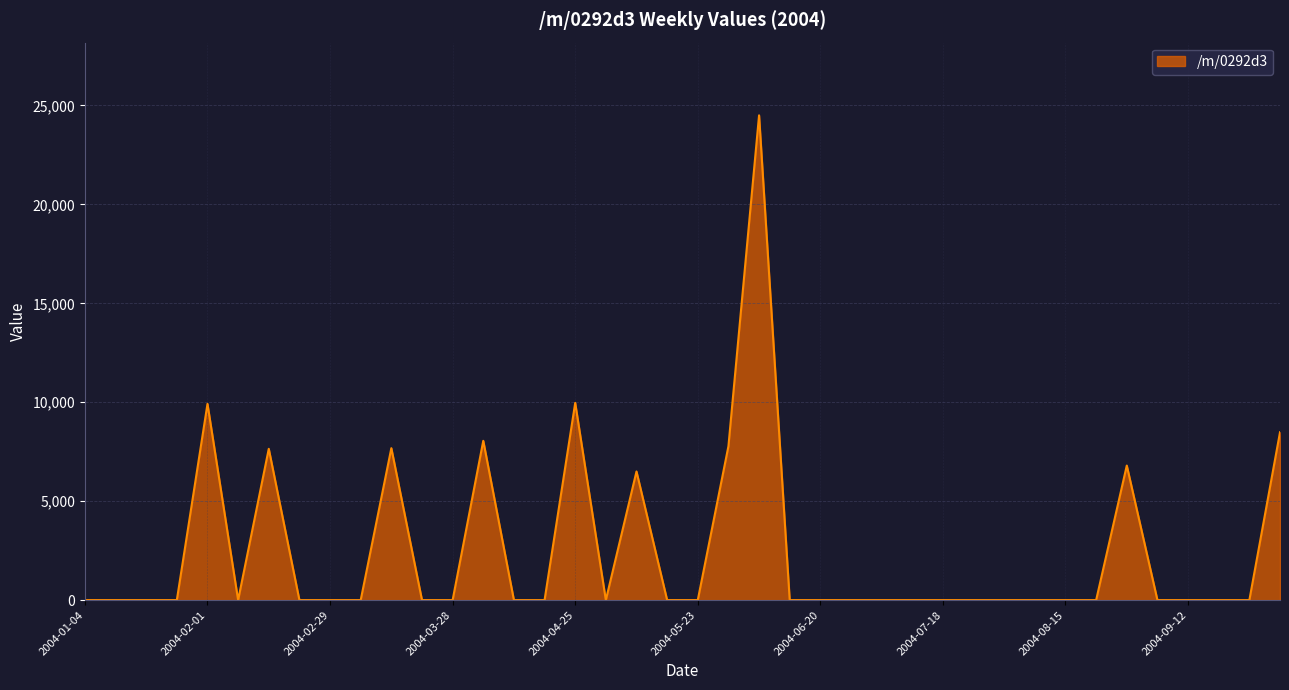

Rank the categories by value from lowest to highest.

2004-01-04, 2004-01-11, 2004-01-18, 2004-01-25, 2004-02-08, 2004-02-22, 2004-02-29, 2004-03-07, 2004-03-21, 2004-03-28, 2004-04-11, 2004-04-18, 2004-05-02, 2004-05-16, 2004-05-23, 2004-06-13, 2004-06-20, 2004-06-27, 2004-07-04, 2004-07-11, 2004-07-18, 2004-07-25, 2004-08-01, 2004-08-08, 2004-08-15, 2004-08-22, 2004-09-05, 2004-09-12, 2004-09-19, 2004-09-26, 2004-05-09, 2004-08-29, 2004-02-15, 2004-03-14, 2004-05-30, 2004-04-04, 2004-10-03, 2004-02-01, 2004-04-25, 2004-06-06